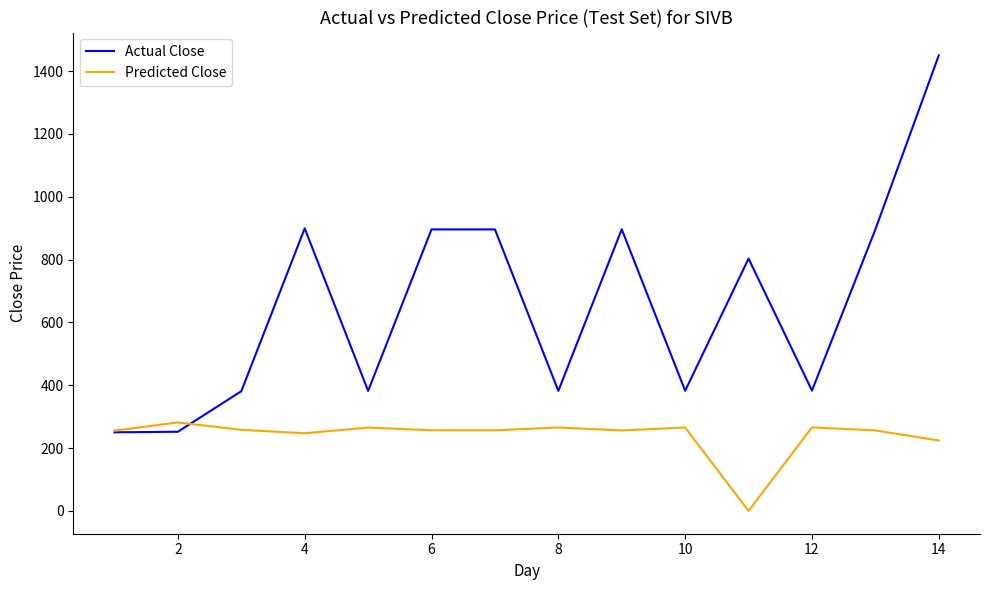

What is the maximum value shown in the chart?

1450.5